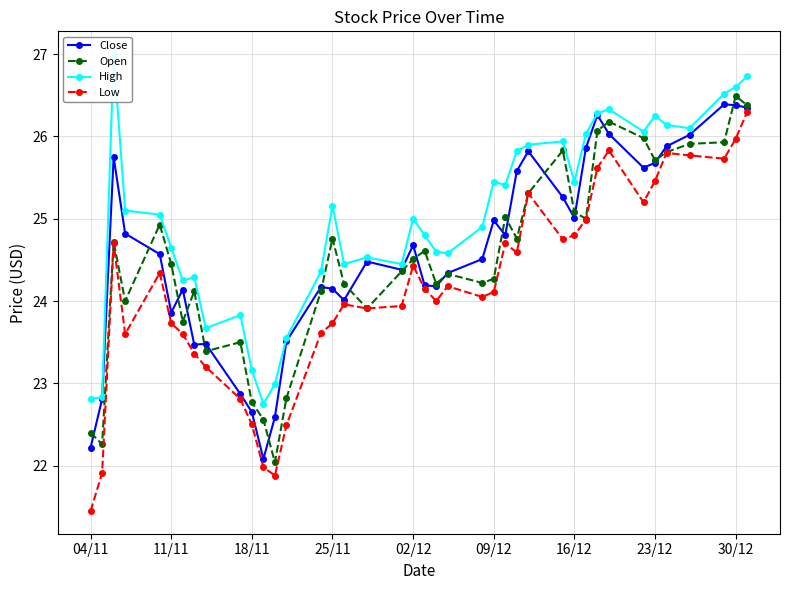

In Close, how many points are lower than both neighbors (excluding endpoints)?

9